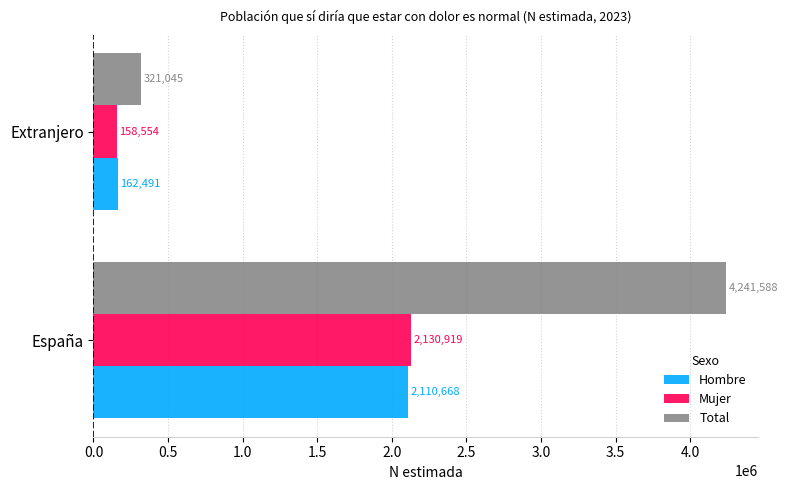

List the labels in order of Hombre value, largest first.

España, Extranjero